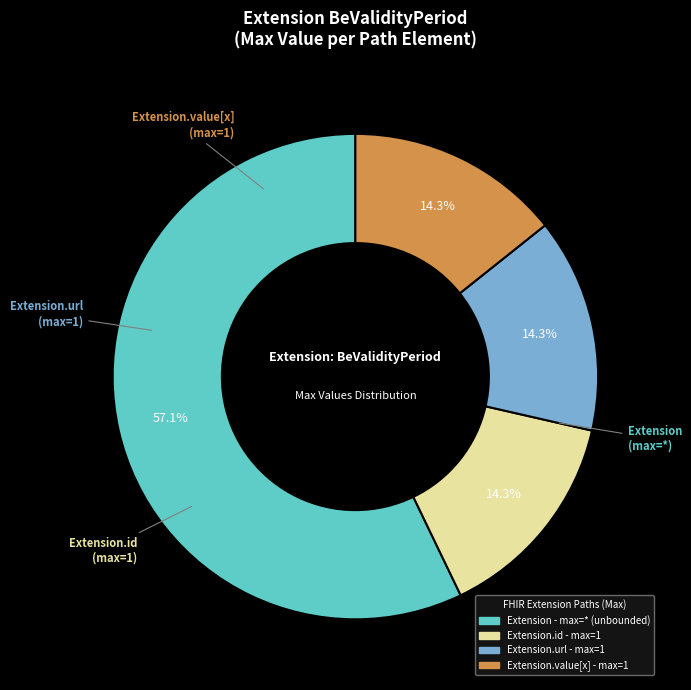

Does any single category account for the majority?

Yes